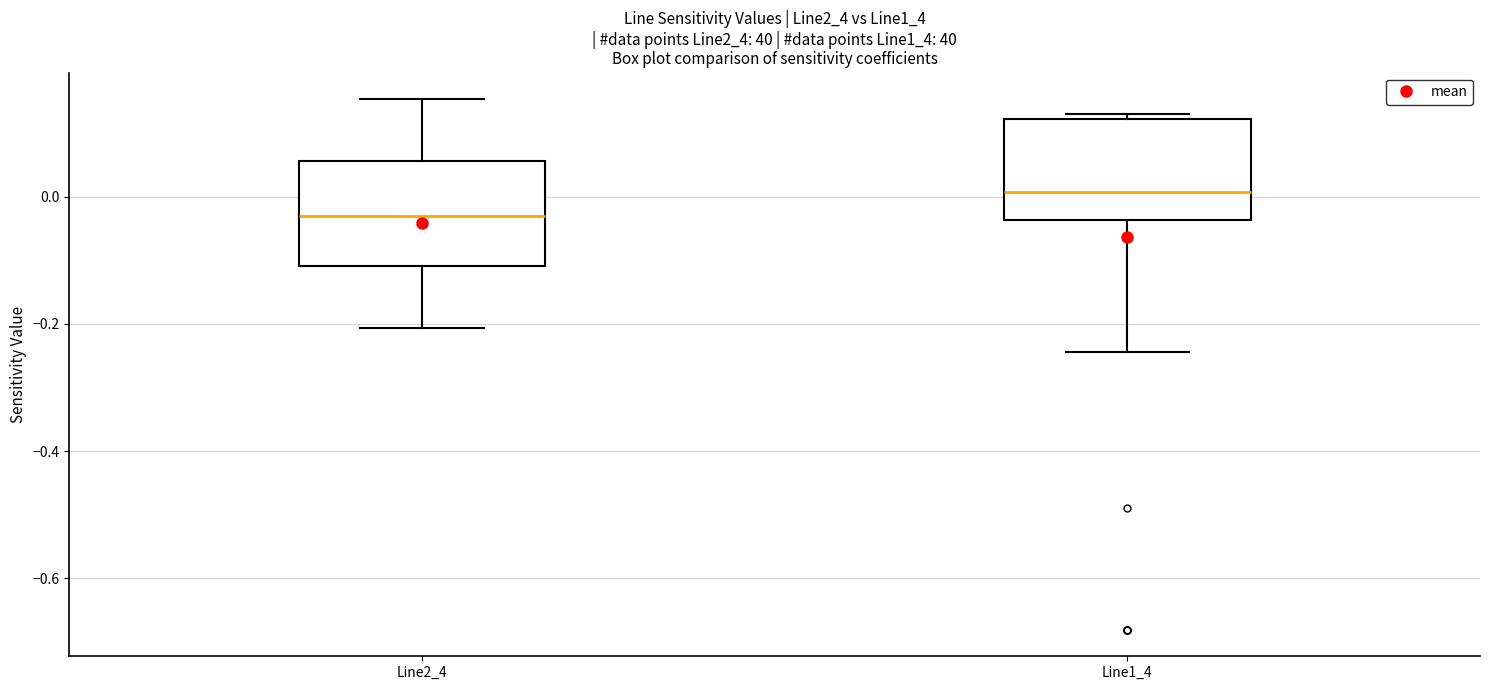

Where does the upper whisker of the box for Line2_4 end on the y-axis? The values are not printed on the chart, so give them approximately, as read against the axis.

0.16